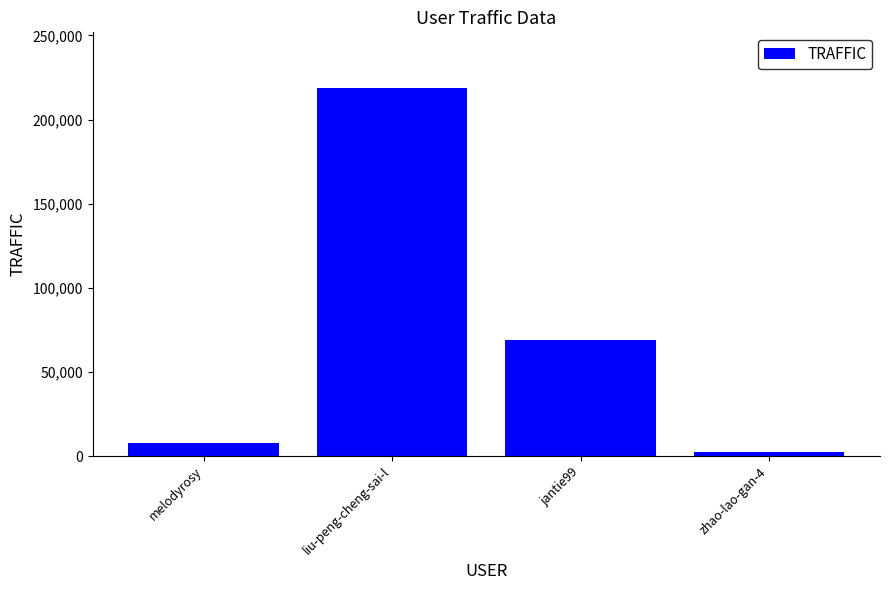

What is the label of the 1st bar from the left?

melodyrosy